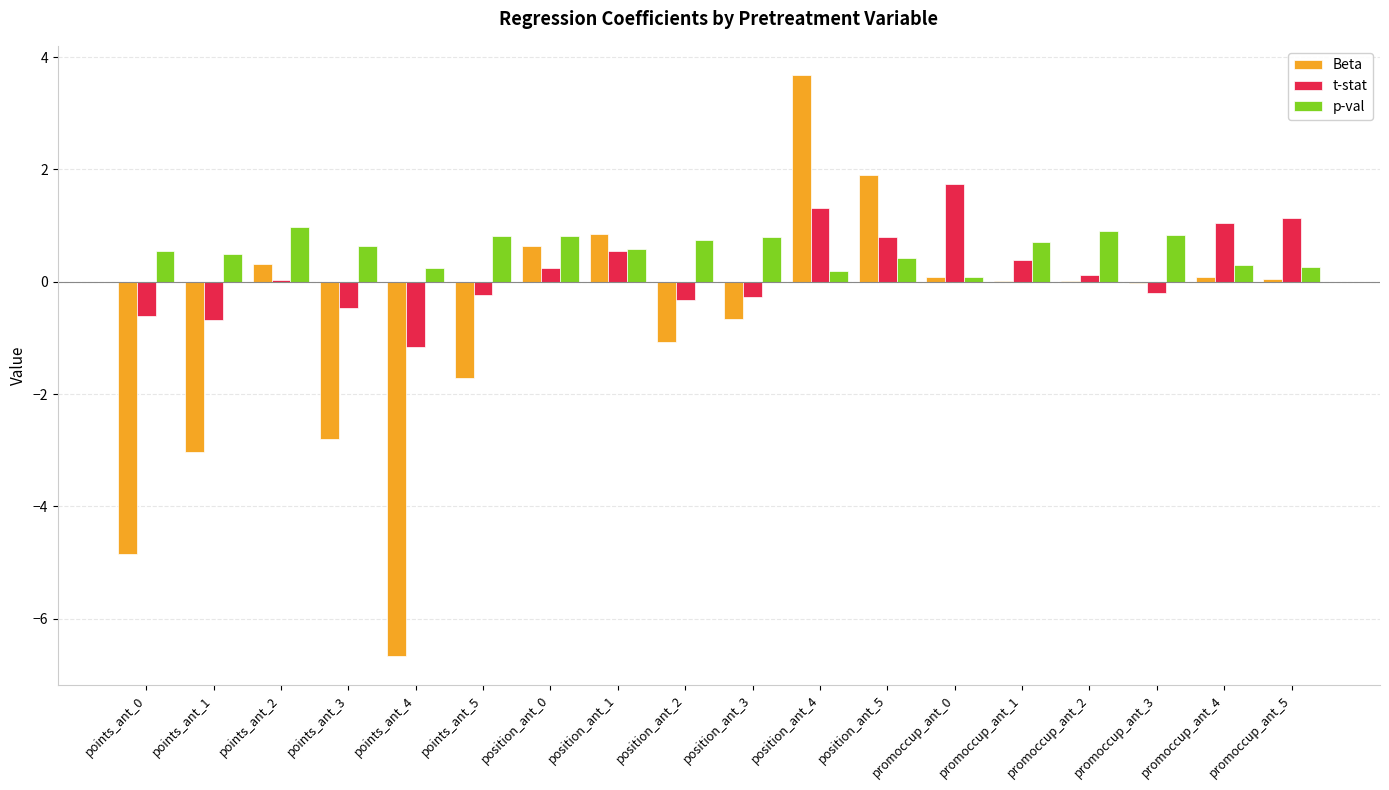

What is the sum of all Beta values?

-13.2